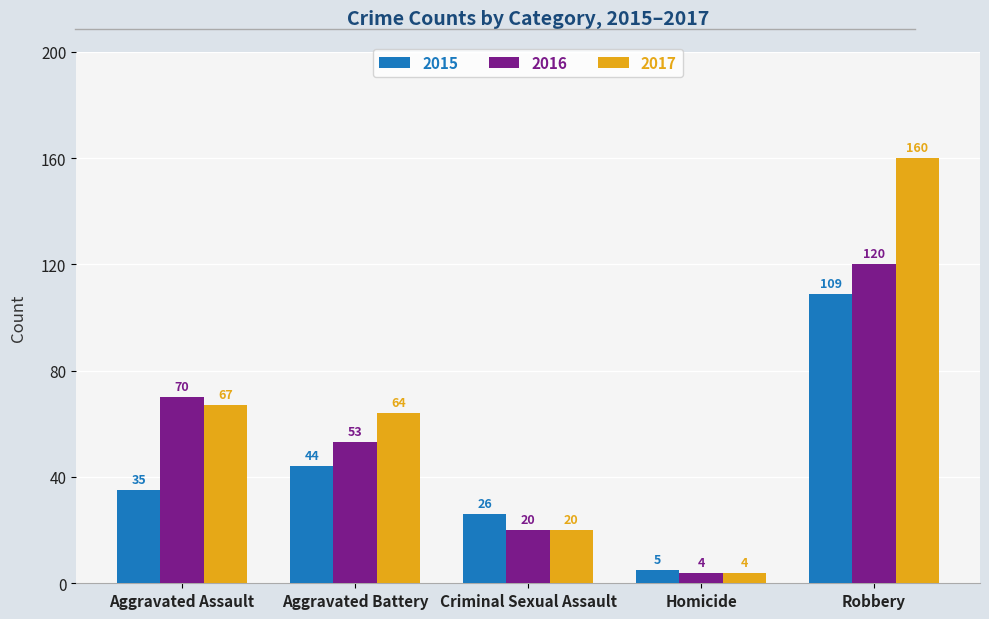

What is the difference between the highest and lowest values at Criminal Sexual Assault?

6